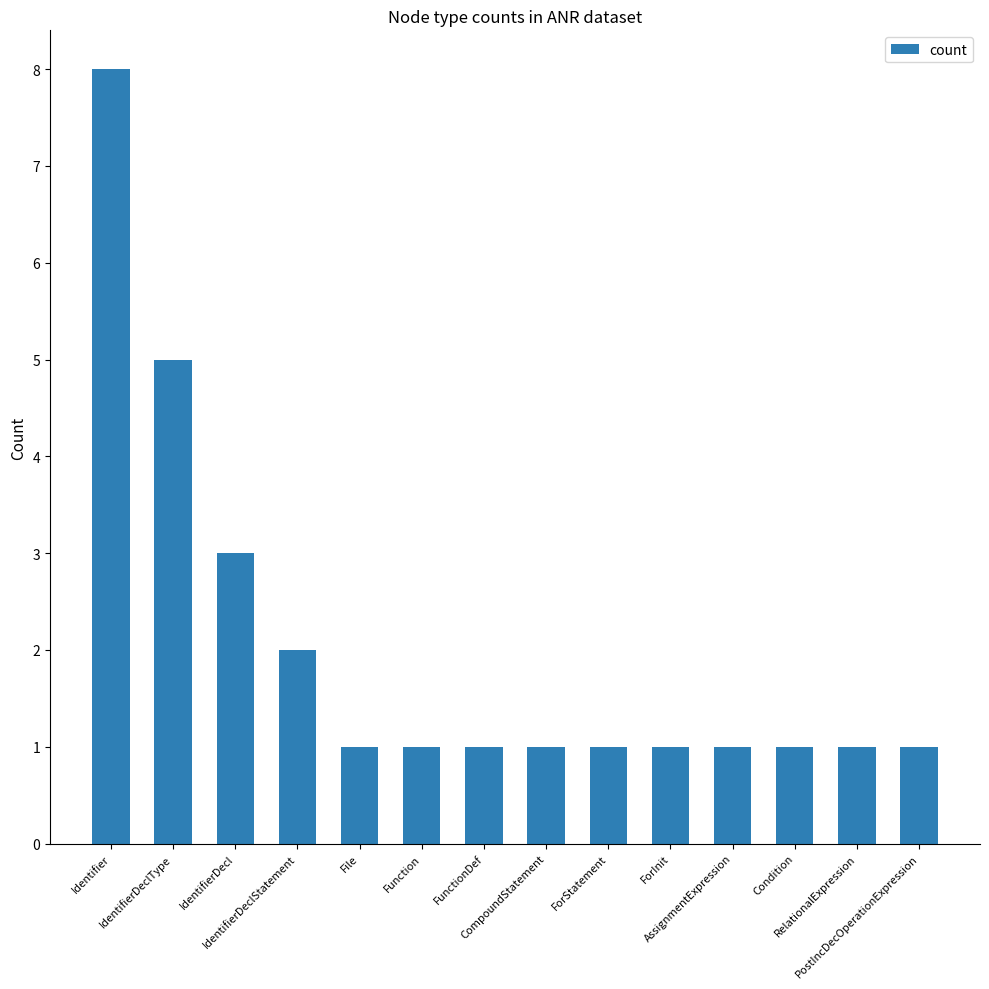

What is the difference between the maximum and minimum values?

7